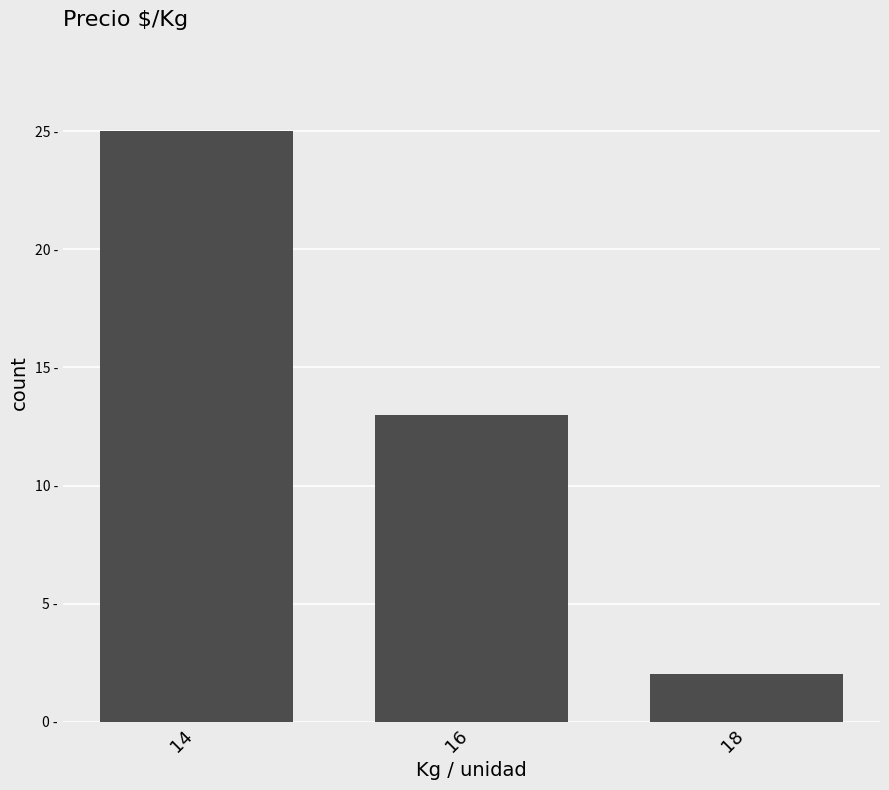

Does the chart contain any negative values?

No